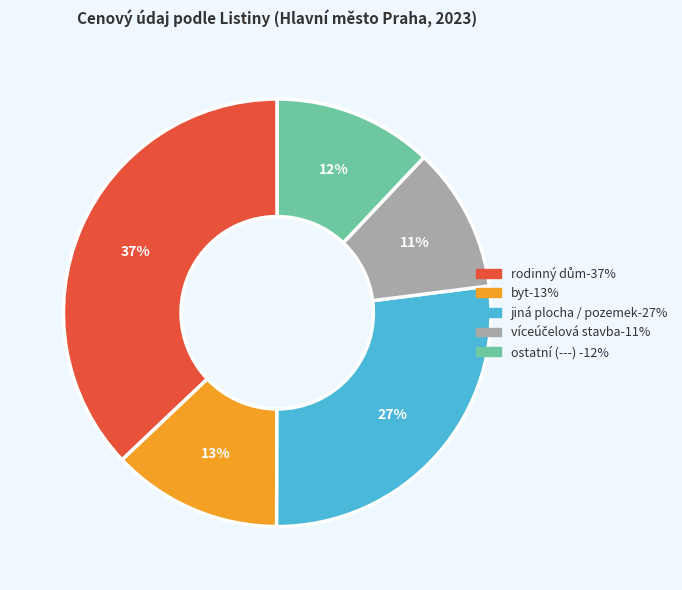

Does any single category account for the majority?

No